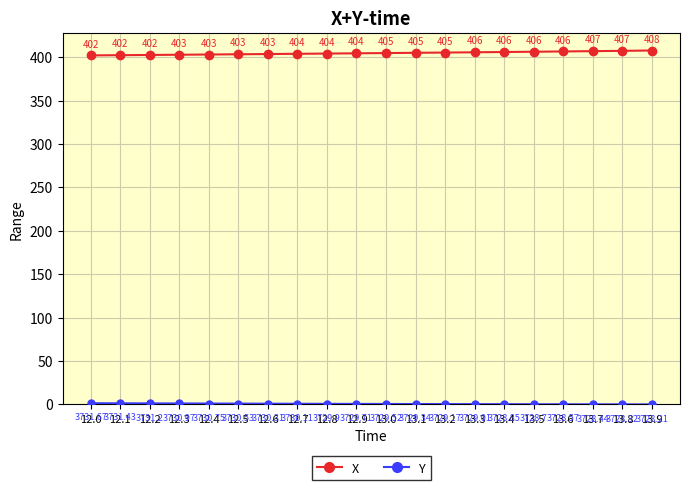

At how many categories does at least one series exceed 186?

20